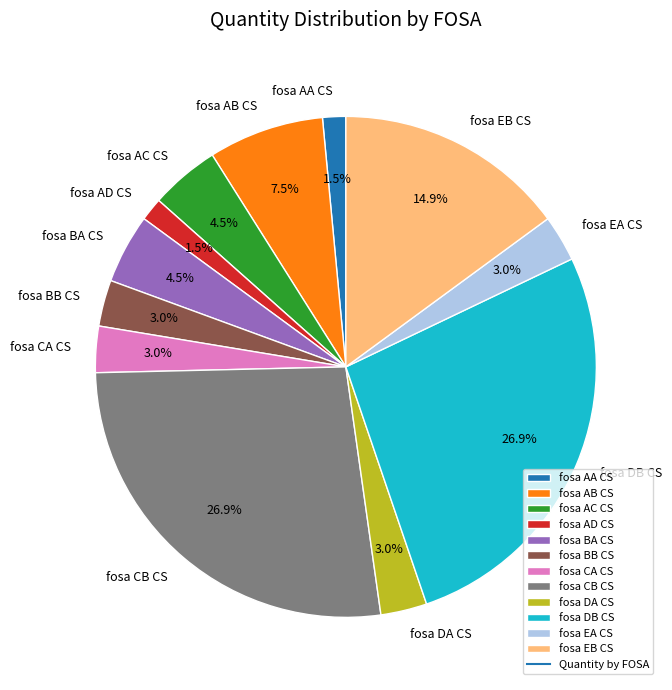

What percentage is the fosa CA CS slice, to the nearest percent?

3%